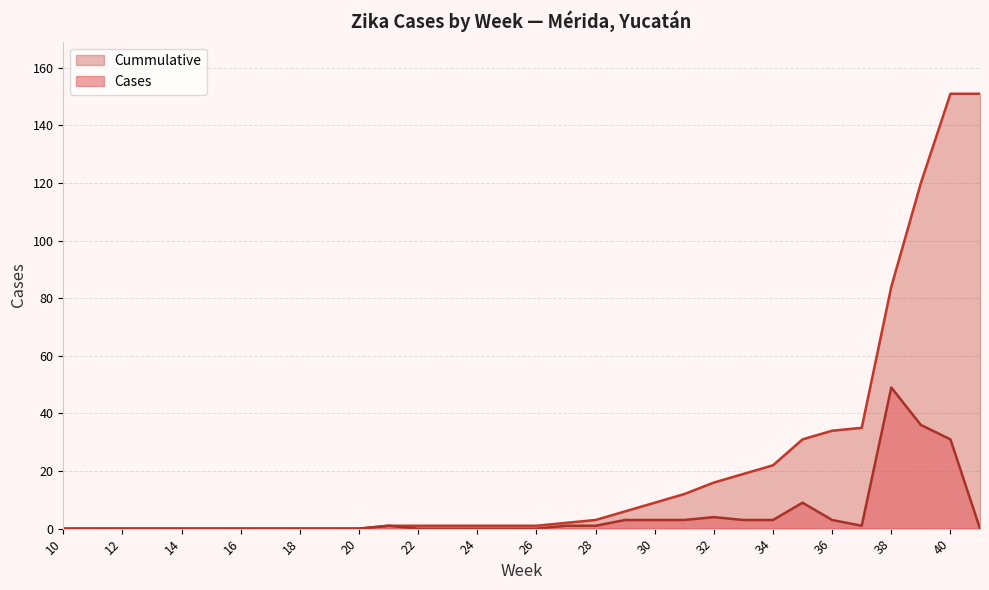

Reading left to right, transcribe all the data shown in this chart.

Cases: 10=0	11=0	12=0	13=0	14=0	15=0	16=0	17=0	18=0	19=0	20=0	21=1	22=0	23=0	24=0	25=0	26=0	27=1	28=1	29=3	30=3	31=3	32=4	33=3	34=3	35=9	36=3	37=1	38=49	39=36	40=31	41=0
Cummulative: 10=0	11=0	12=0	13=0	14=0	15=0	16=0	17=0	18=0	19=0	20=0	21=1	22=1	23=1	24=1	25=1	26=1	27=2	28=3	29=6	30=9	31=12	32=16	33=19	34=22	35=31	36=34	37=35	38=84	39=120	40=151	41=151